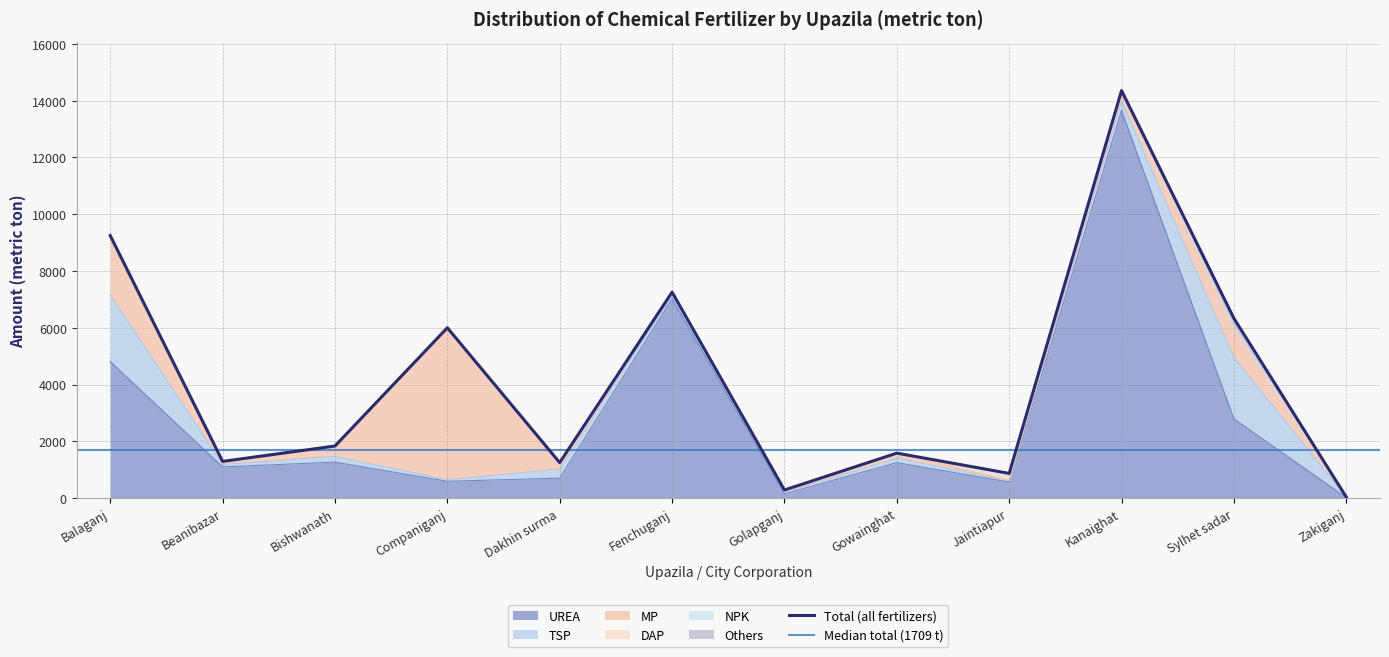

The value of UREA at Beanibazar is 1098.0. True or false?

True